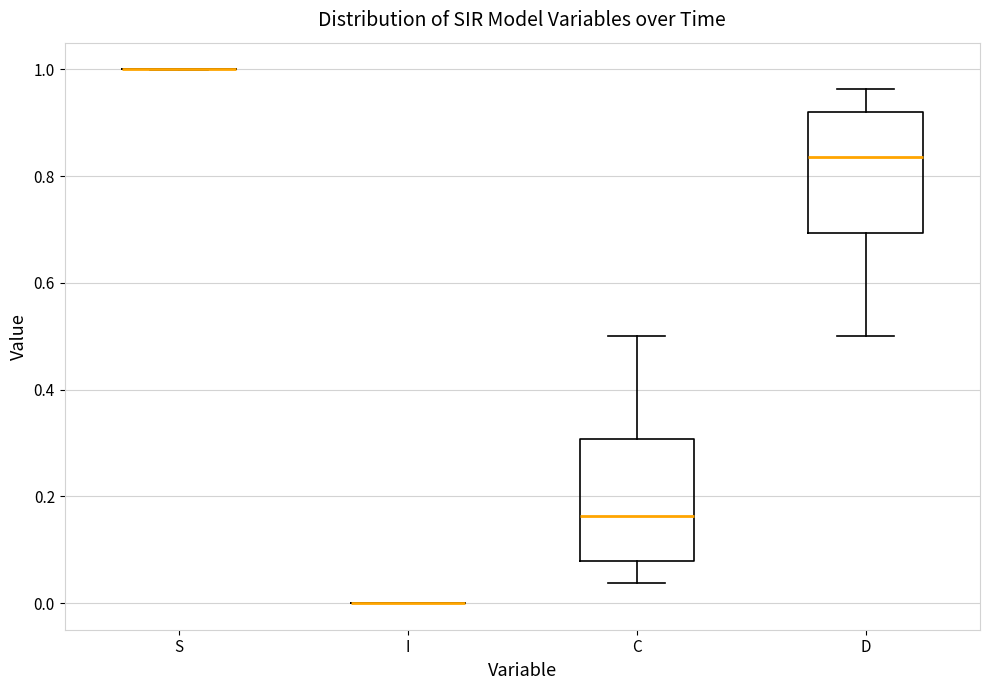

Reading left to right, read every box against the y-axis: the position of its median line, the range the box covers, and the ends of its whiskers. The values are not printed on the chart, so give them approximately, as read against the axis.

S: box collapsed to a line at 1.00, whiskers 1.00 to 1.00
I: box collapsed to a line at 0.00, whiskers 0.00 to 0.00
C: median 0.16, box 0.08 to 0.30, whiskers 0.04 to 0.50
D: median 0.84, box 0.70 to 0.92, whiskers 0.50 to 0.96